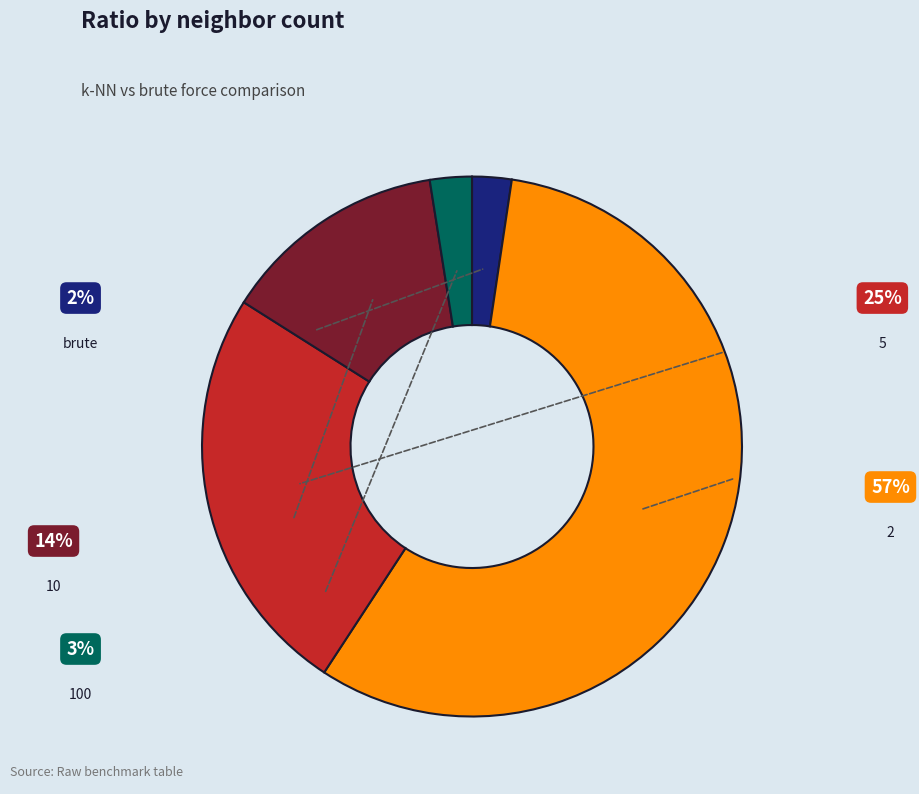

Is there a majority slice in this chart?

Yes